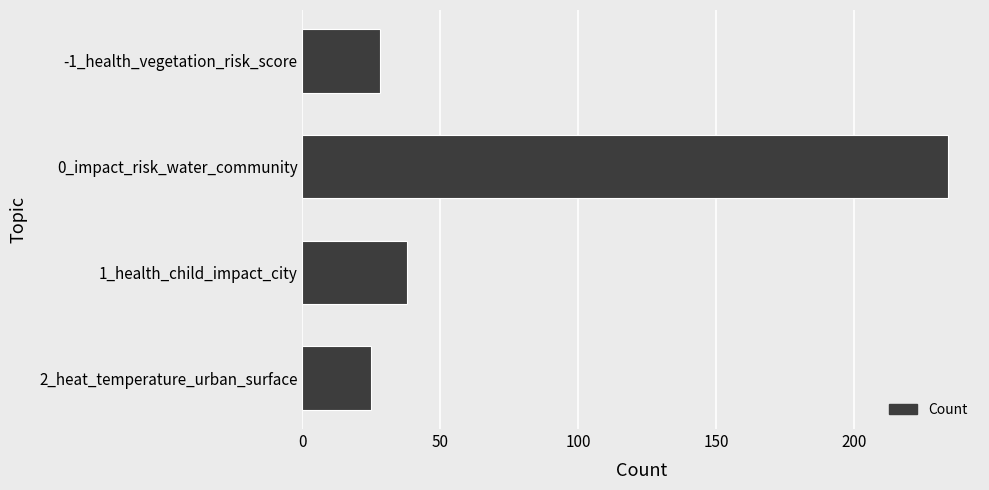

Is it true that the value at -1_health_vegetation_risk_score is 10?

False